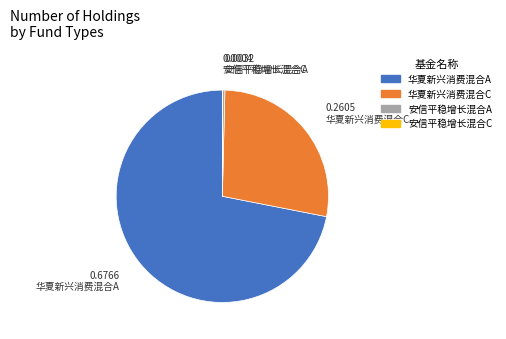

Combined, do 华夏新兴消费混合C and 华夏新兴消费混合A account for over 50%?

Yes